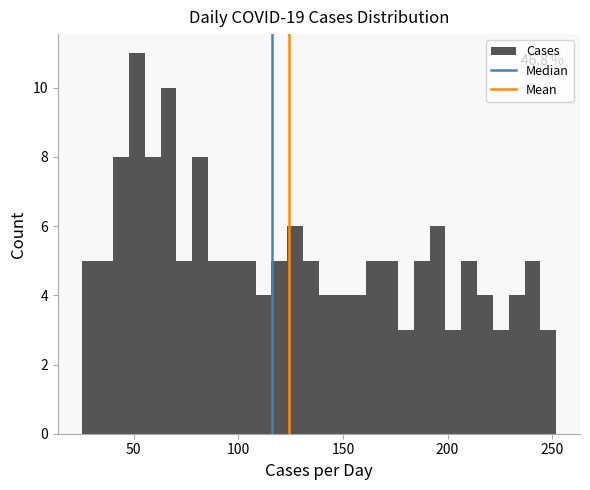

Around what value on the x-axis is the tallest bar? Give the approximate position of its centre, as read against the axis.

50